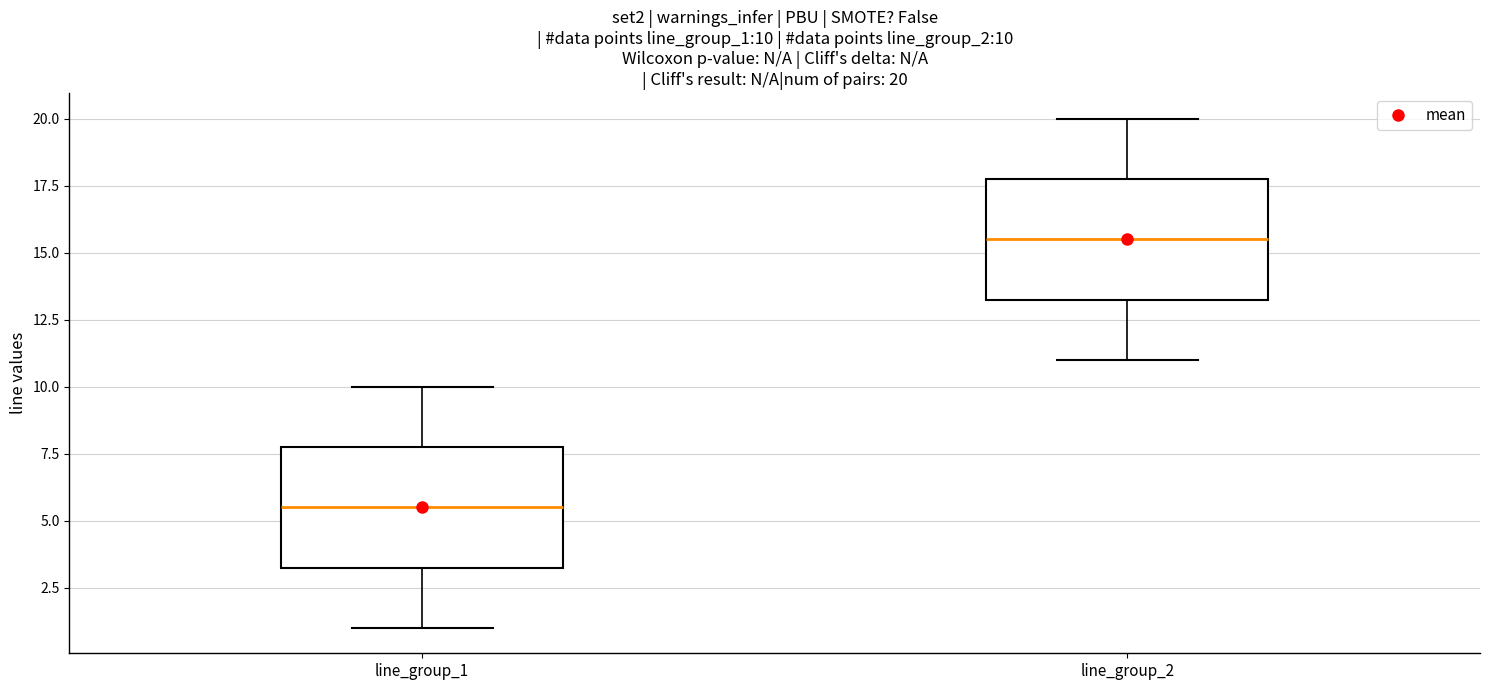

Which box's median line is the lowest?

line_group_1